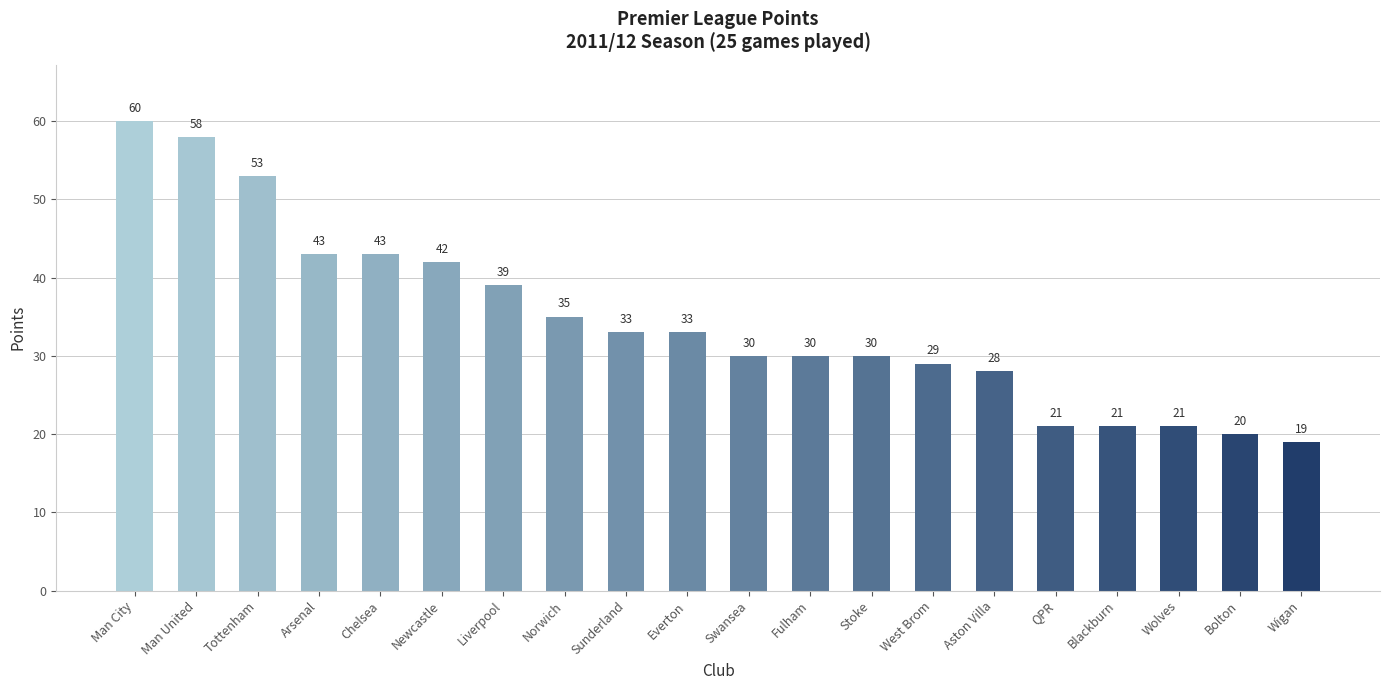

Reading left to right, what are all the values shown in this chart?

60	58	53	43	43	42	39	35	33	33	30	30	30	29	28	21	21	21	20	19